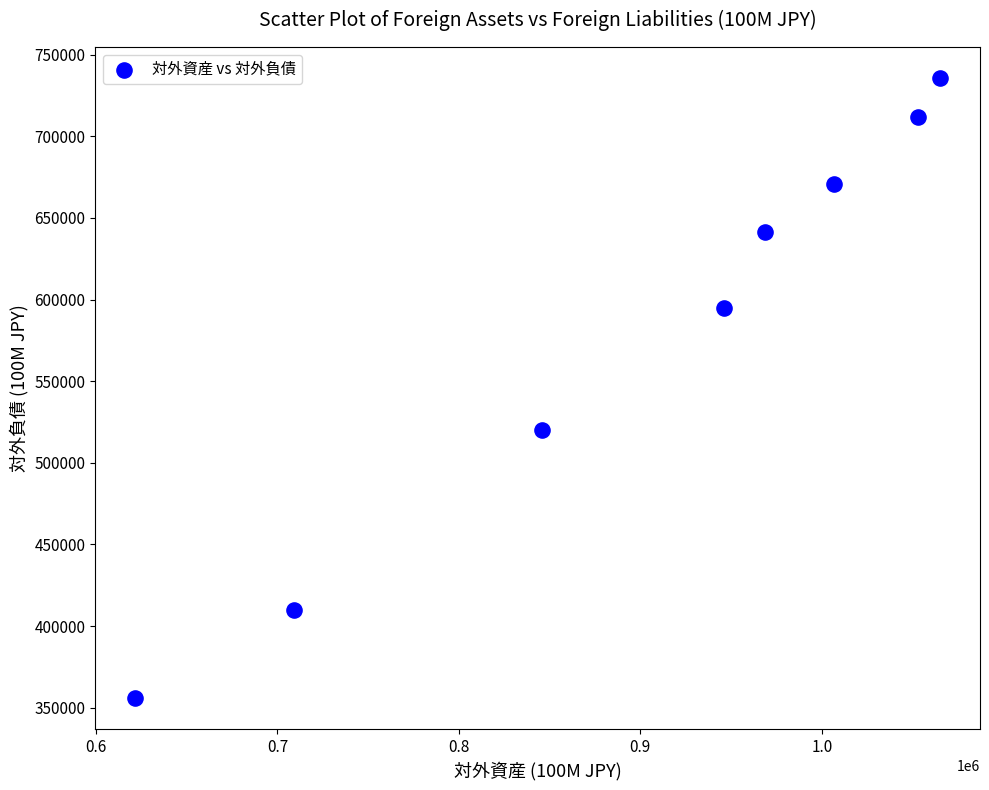

What is the range of Y values (max minus min)?

379729.0